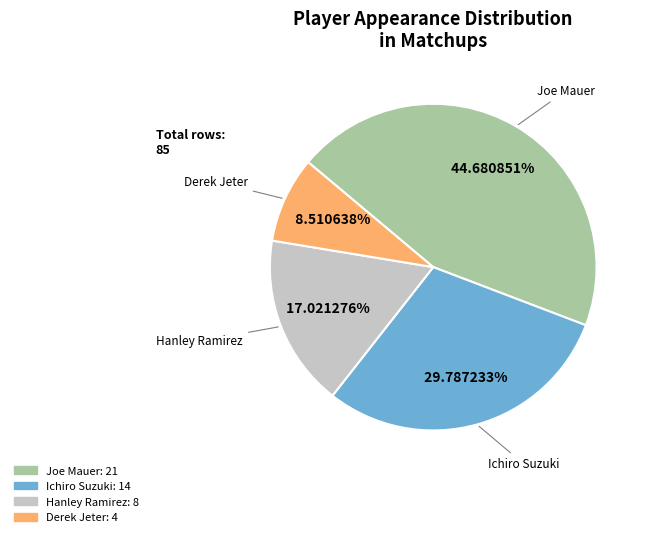

Count the number of slices in the pie.

4